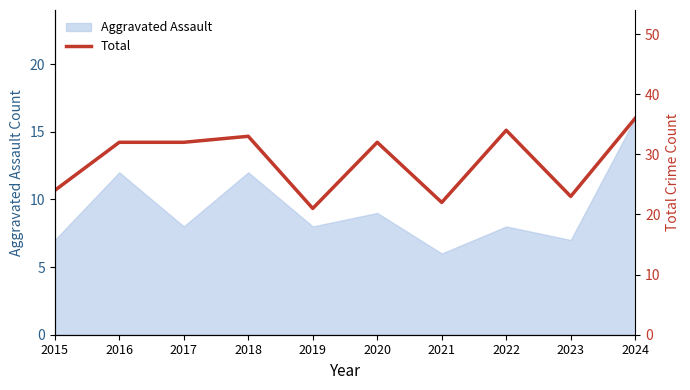

Where is the data nearest to the value 28?

2015